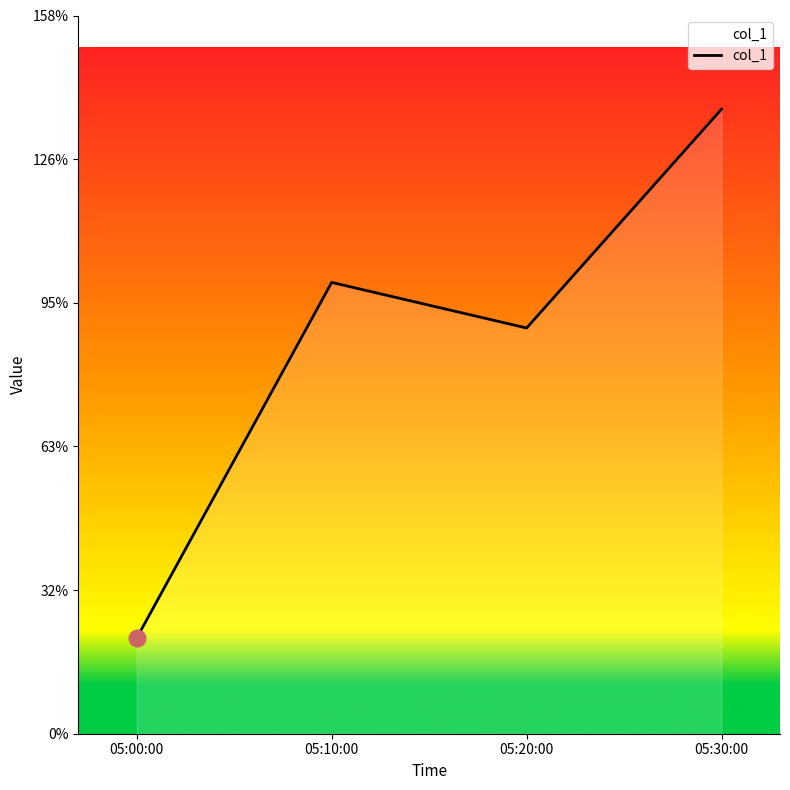

How many categories are shown in the chart?

4